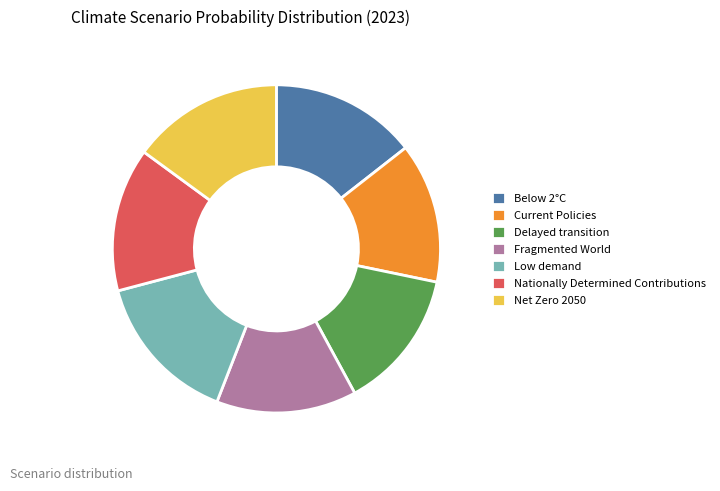

Do Current Policies and Nationally Determined Contributions together represent more than half of the pie?

No